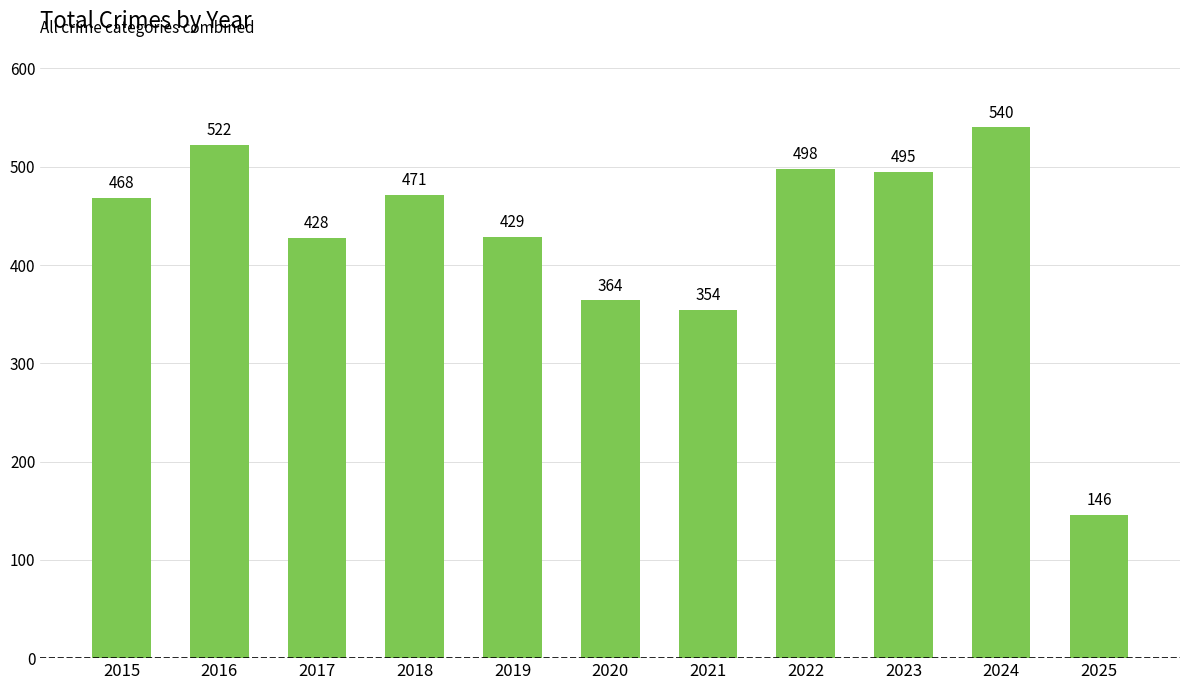

Read the value at 2015.

468